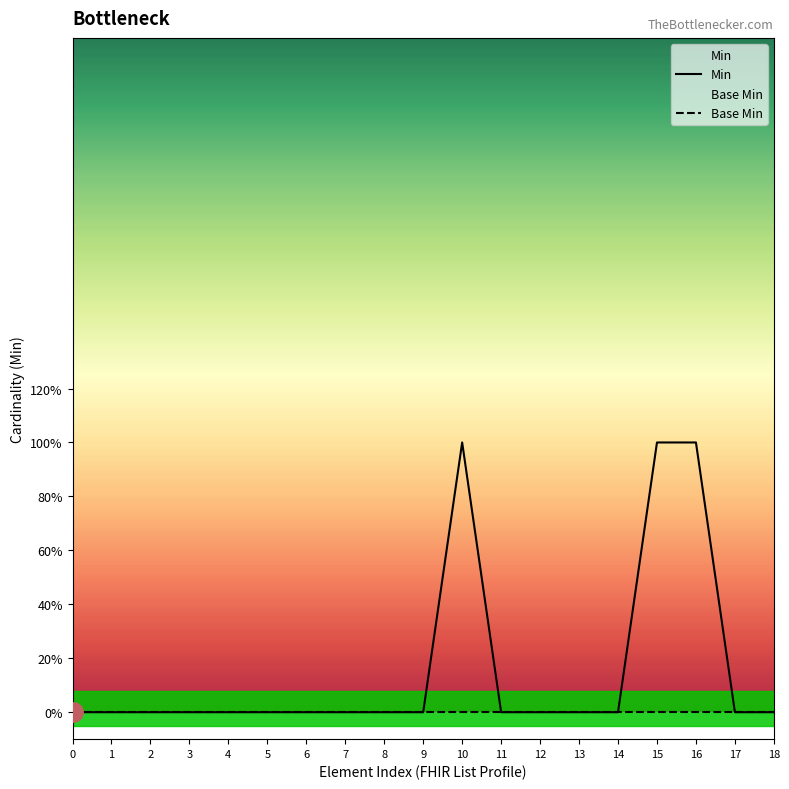

Reading left to right, what are all the values shown in this chart?

Min: 0	0	0	0	0	0	0	0	0	0	1	0	0	0	0	1	1	0	0
Base Min: 0	0	0	0	0	0	0	0	0	0	0	0	0	0	0	0	0	0	0